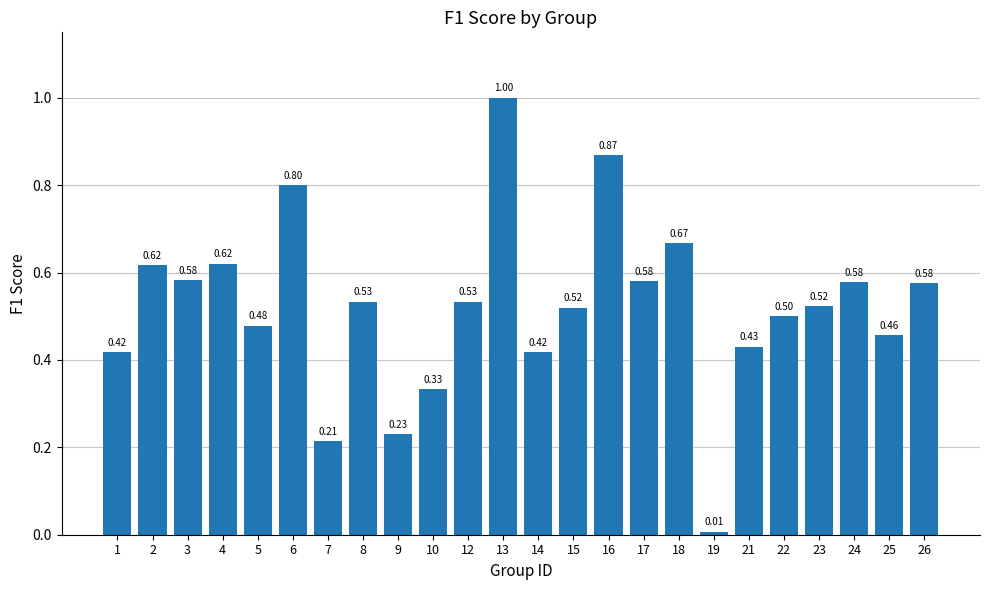

Between 15 and 1, which is larger?

15